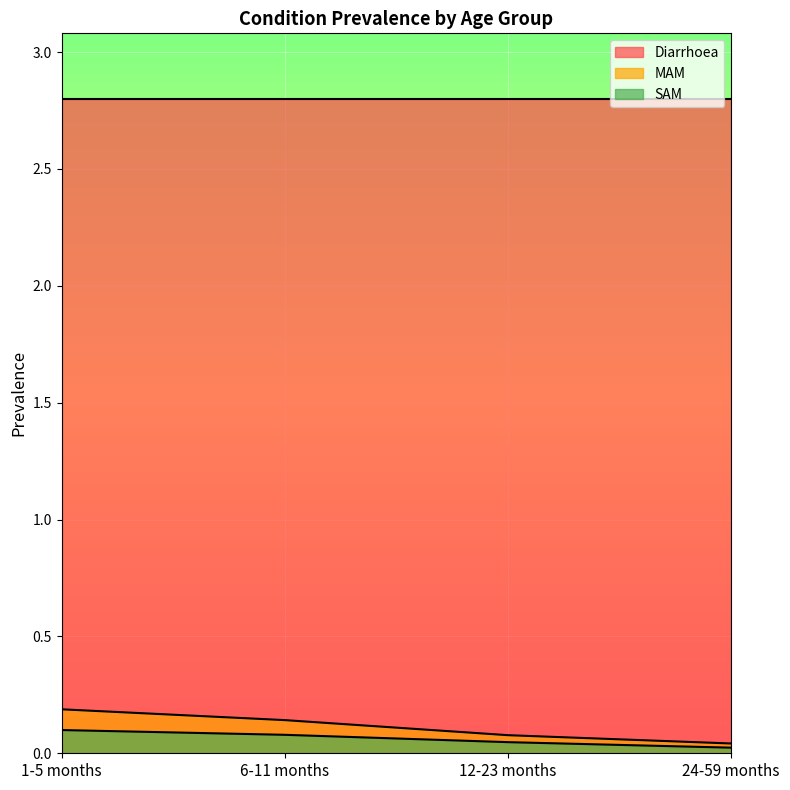

Where is SAM nearest to the value 0?

24-59 months